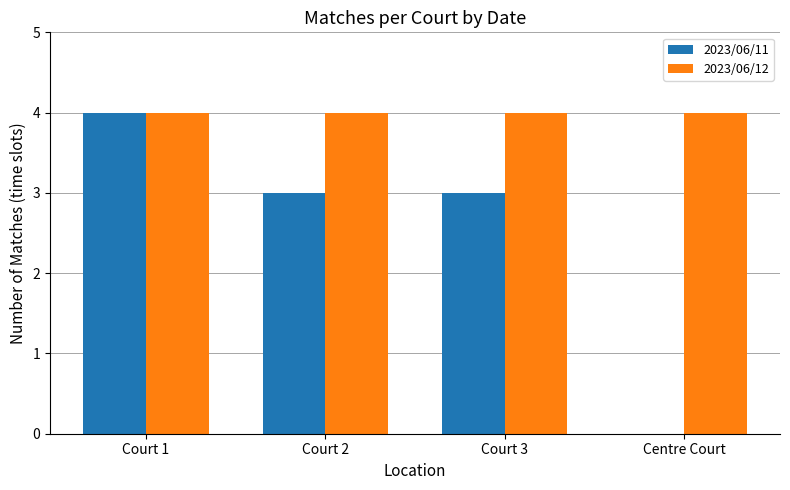

Between Court 1 and Court 2, which series saw the biggest shift?

2023/06/11